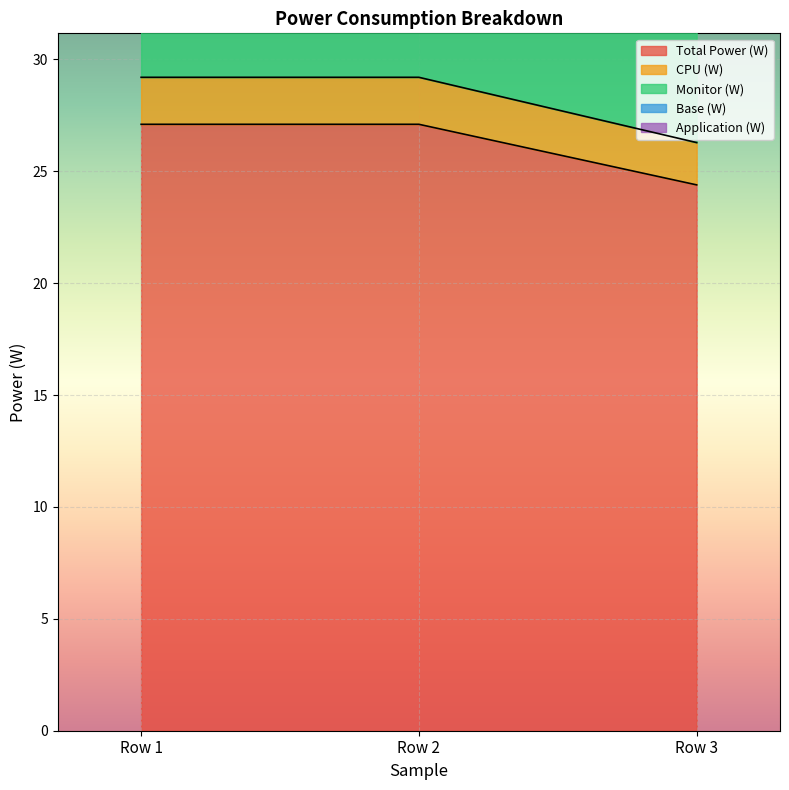

What is the sum of all CPU (W) values?

84.7